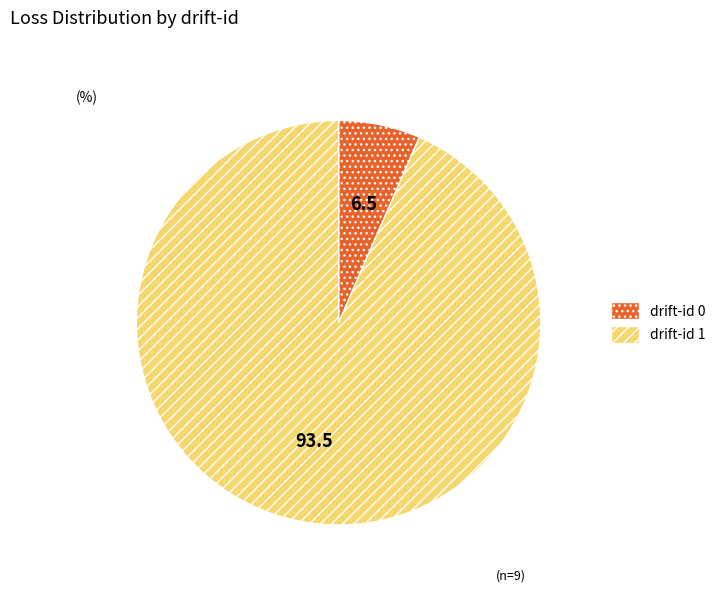

Is there a majority slice in this chart?

Yes